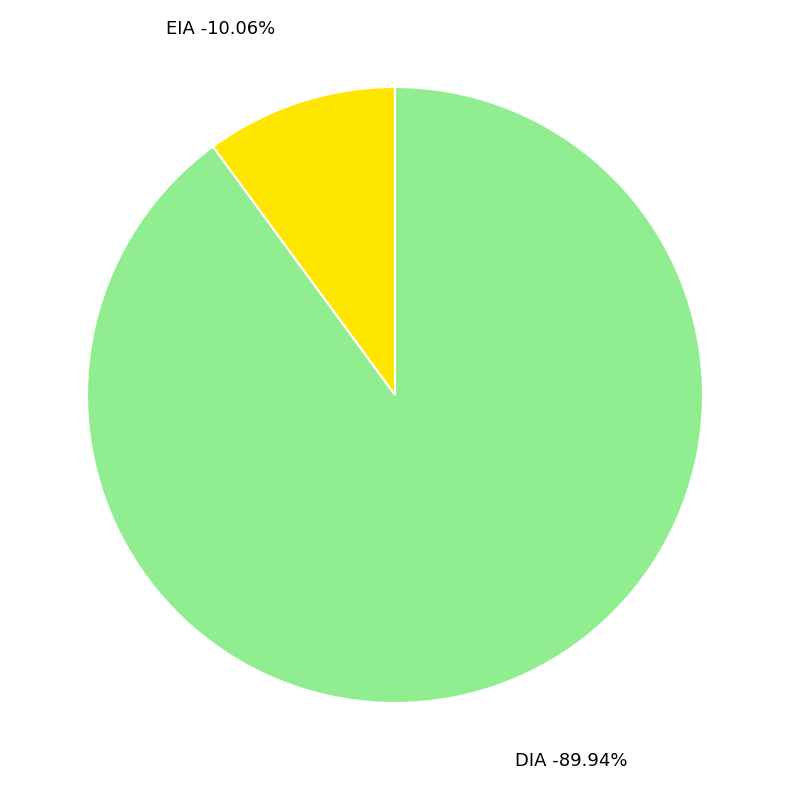

Between DIA and EIA, which is larger?

DIA